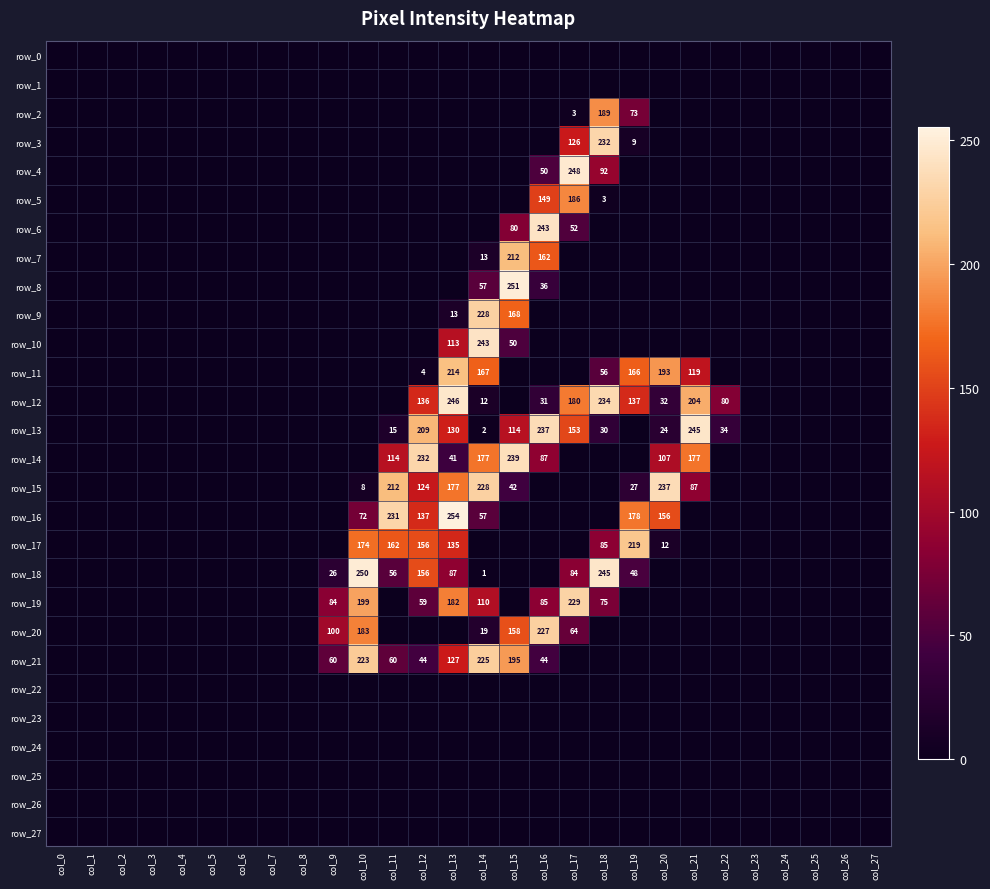

The row_13 series shows 0 at col_27. True or false?

True